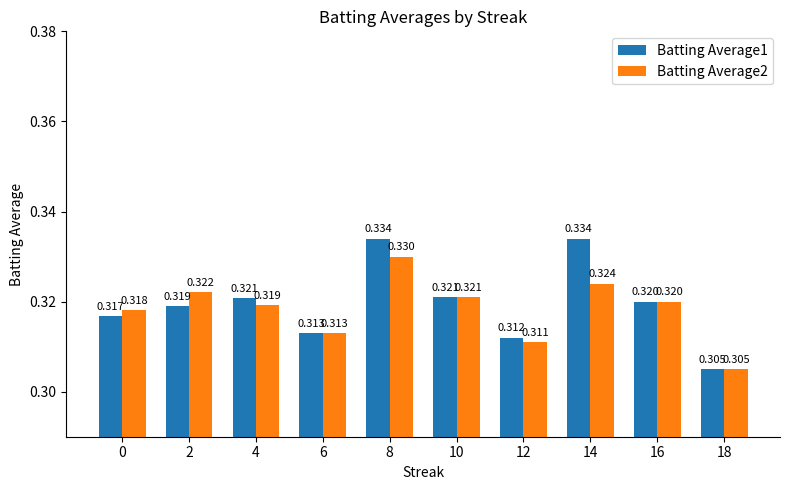

List the labels in order of Batting Average2 value, largest first.

8, 14, 2, 10, 16, 4, 0, 6, 12, 18